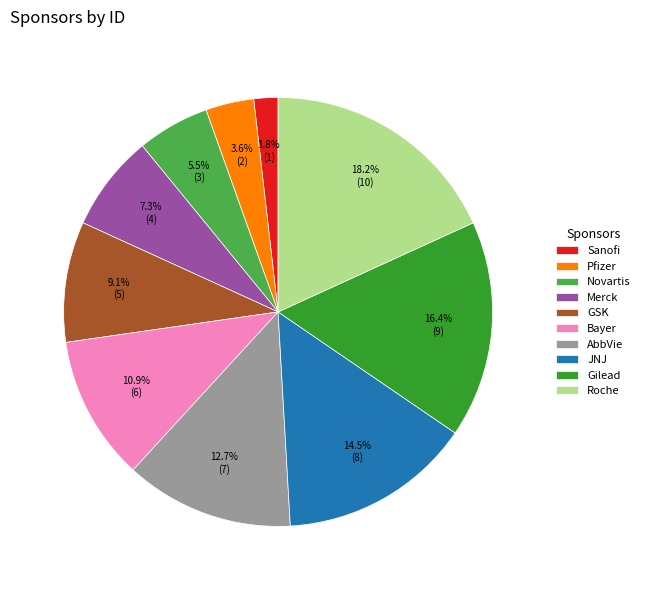

Which category has the biggest portion of the pie?

Roche